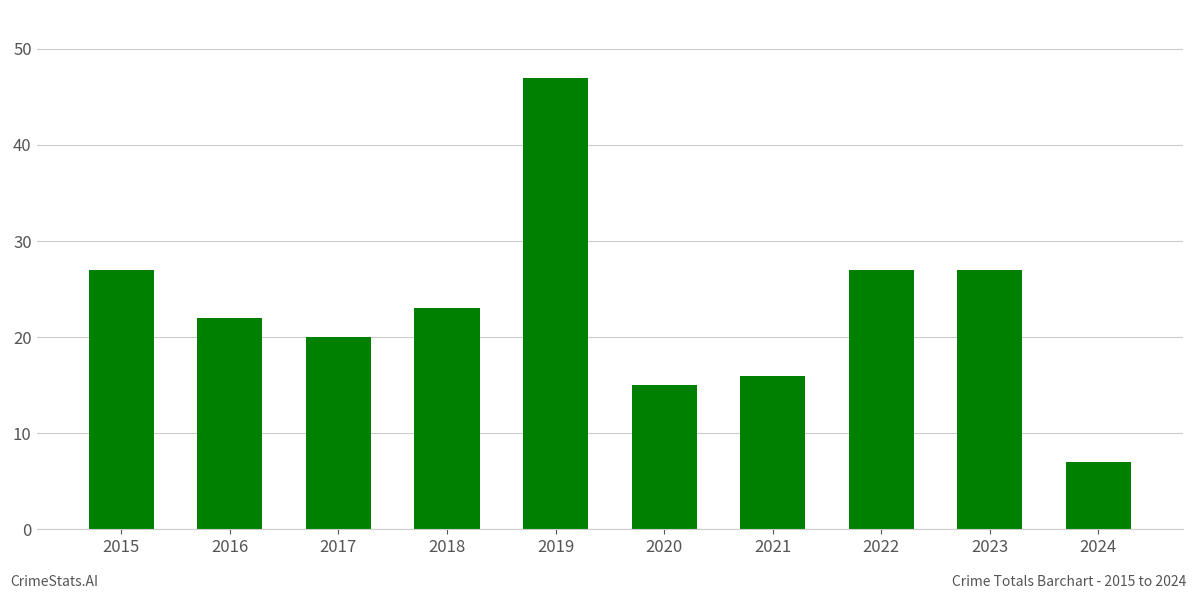

At which category does the chart reach its minimum across all series?

2024